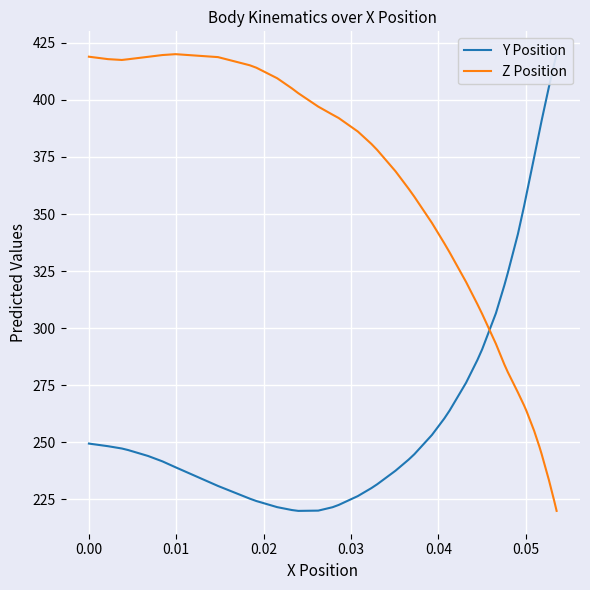

Reading left to right, what are all the values shown in this chart?

Y Position: 249.5	248.3	247.3	246.6	244.1	241.7	239.1	230.9	225.4	224.3	221.6	220.4	220.0	220.1	221.6	222.6	226.5	230.0	231.7	237.6	242.5	244.8	253.3	260.5	264.0	276.1	286.1	290.8	306.5	318.8	324.3	341.2	353.5	358.8	374.9	386.2	391.0	405.7	415.7	420.0
Z Position: 418.9	417.8	417.5	417.8	418.8	419.6	420.0	418.7	415.1	414.1	409.5	405.0	402.9	397.0	393.5	392.0	386.1	380.7	378.0	368.7	361.1	357.6	346.1	337.2	333.2	320.3	310.5	306.2	293.2	284.1	280.7	271.9	266.2	263.7	255.0	248.1	244.8	233.5	224.3	220.0